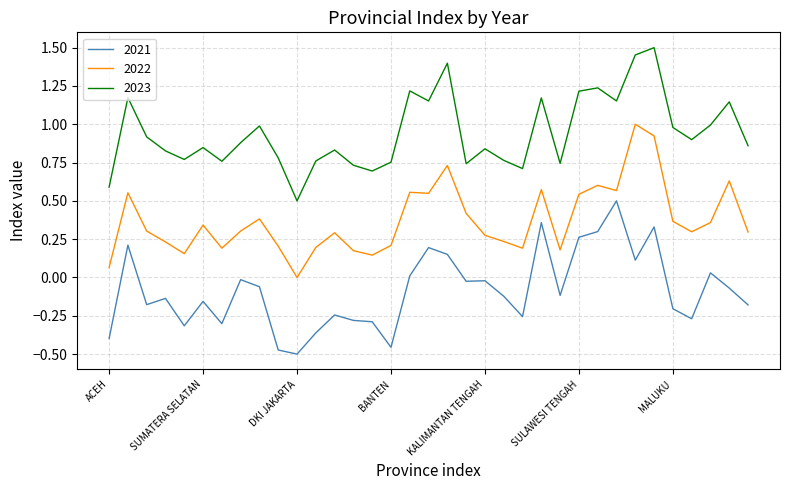

Which series has the largest total across all categories?

2023